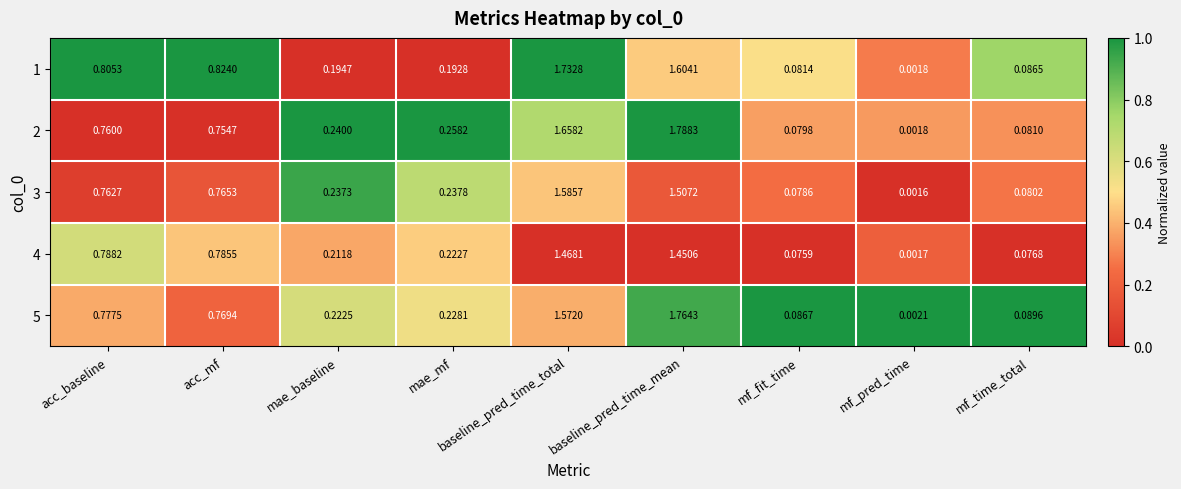

Which series has the largest range (max minus min)?

2